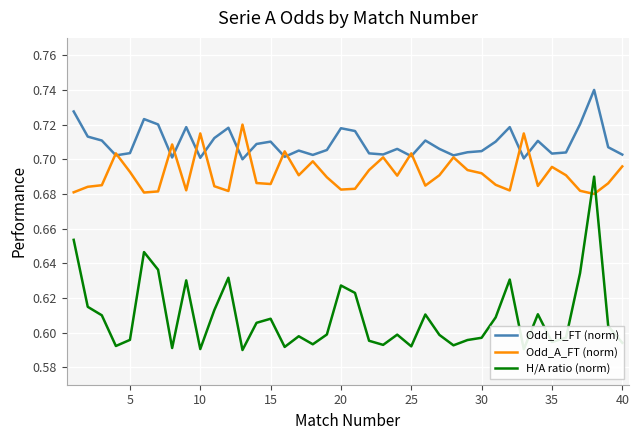

How many intersections are there between Odd_A_FT (norm) and H/A ratio (norm)?

2